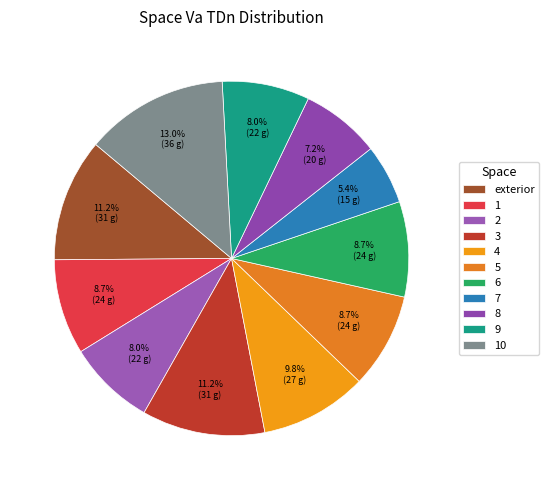

Count the number of slices in the pie.

11